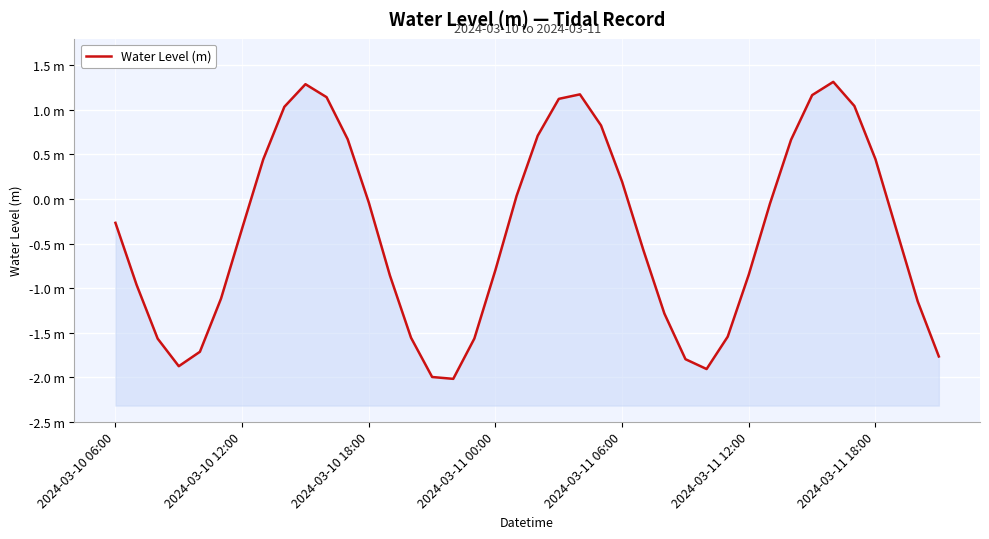

Count the number of data series in this chart.

1